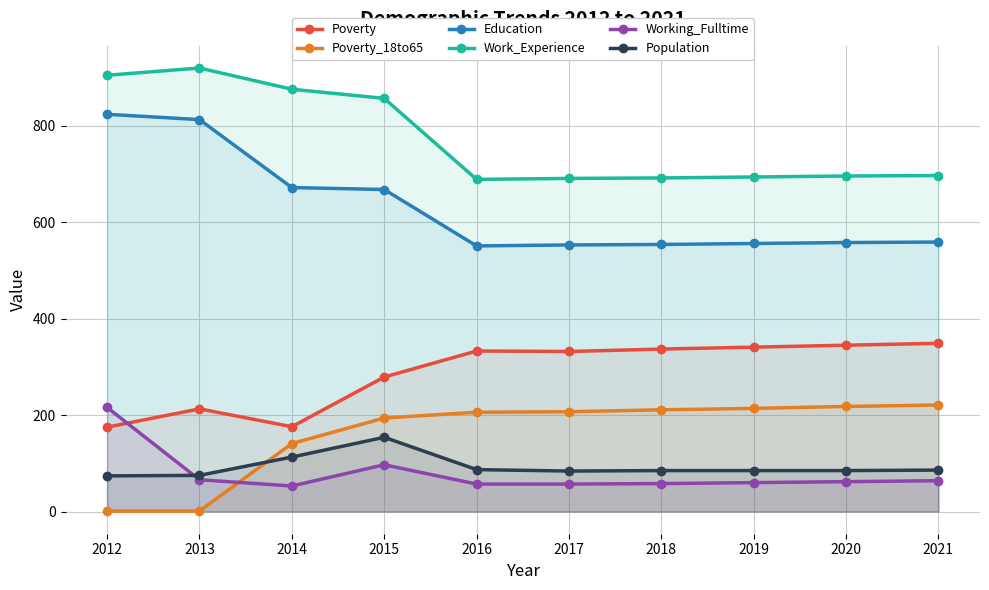

How many lines are shown in the chart?

6